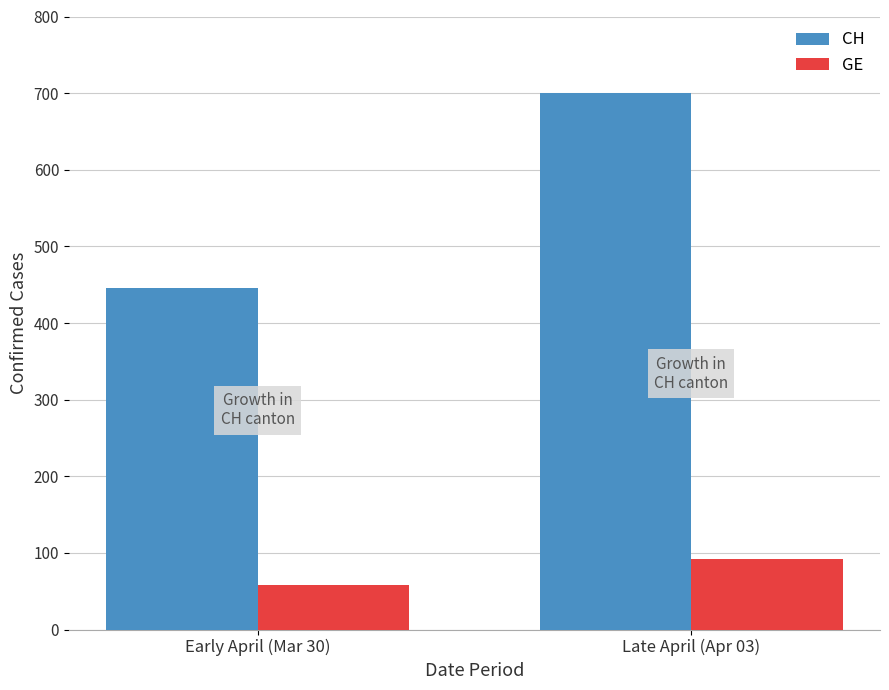

How many data points in GE are less than 92?

1